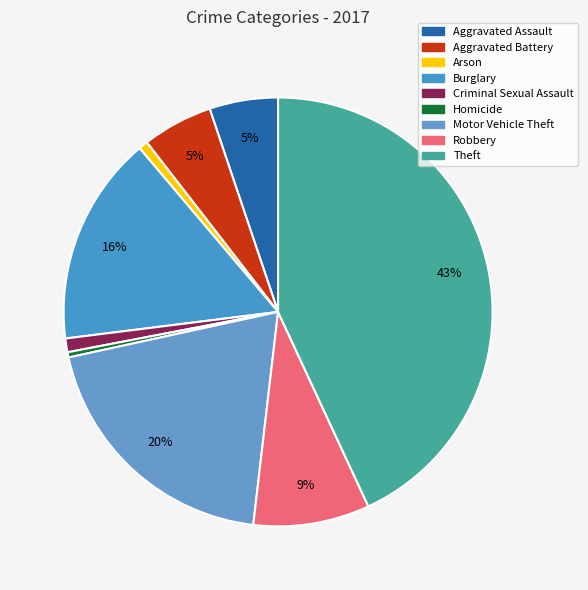

True or false: Criminal Sexual Assault accounts for 11% of the total.

False